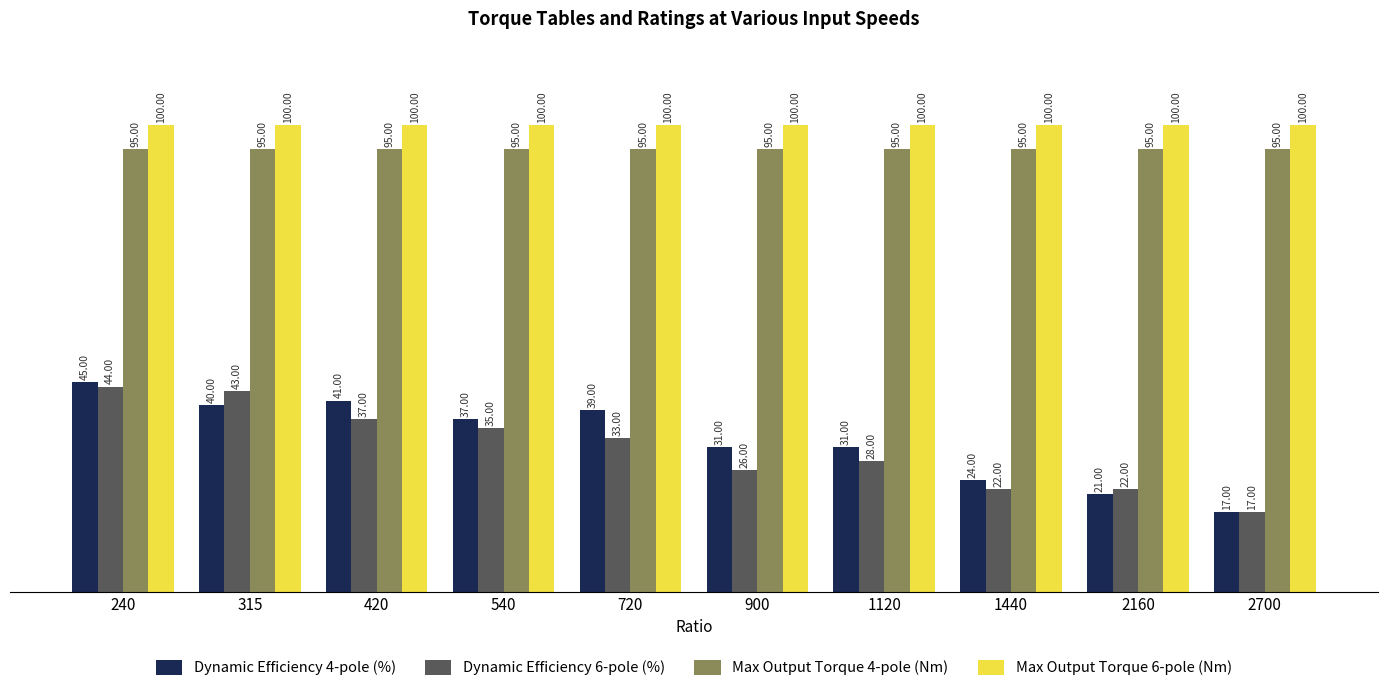

At which category does the chart reach its minimum across all series?

2700